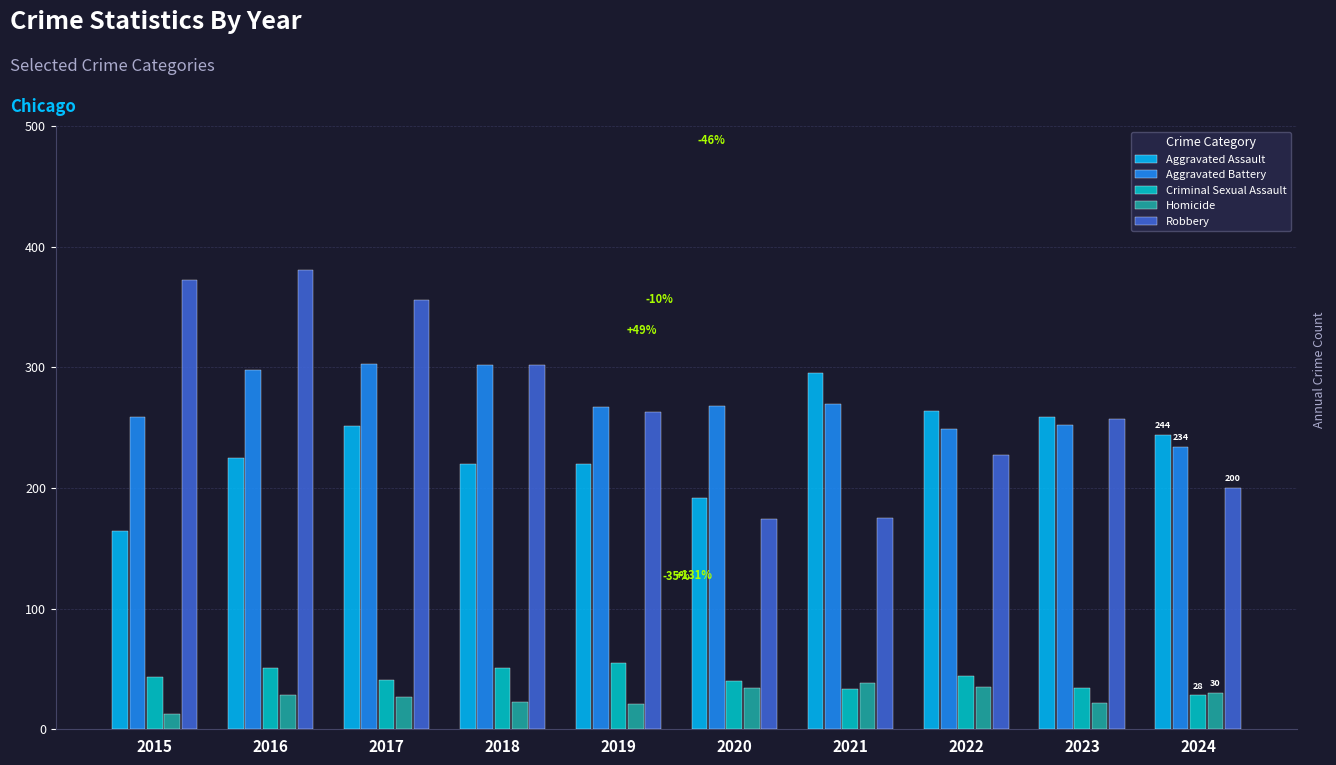

What is the approximate value of Homicide at 2019, to the nearest 5?

20